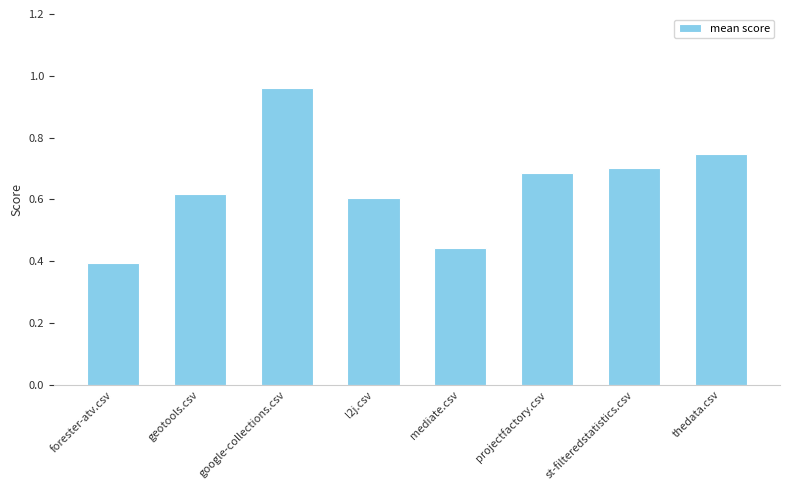

List the labels in order of value, largest first.

google-collections.csv, thedata.csv, st-filteredstatistics.csv, projectfactory.csv, geotools.csv, l2j.csv, mediate.csv, forester-atv.csv